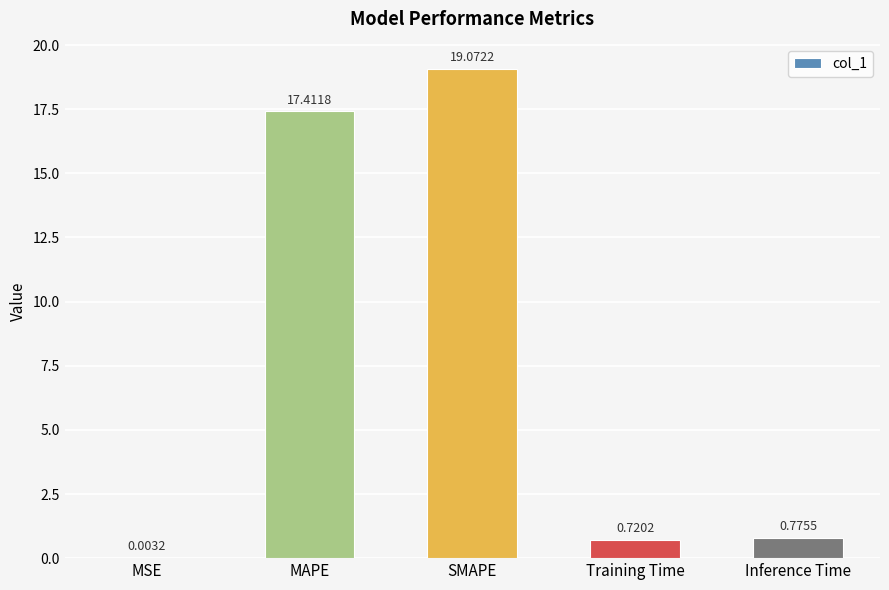

Which category has the highest value across all series?

SMAPE